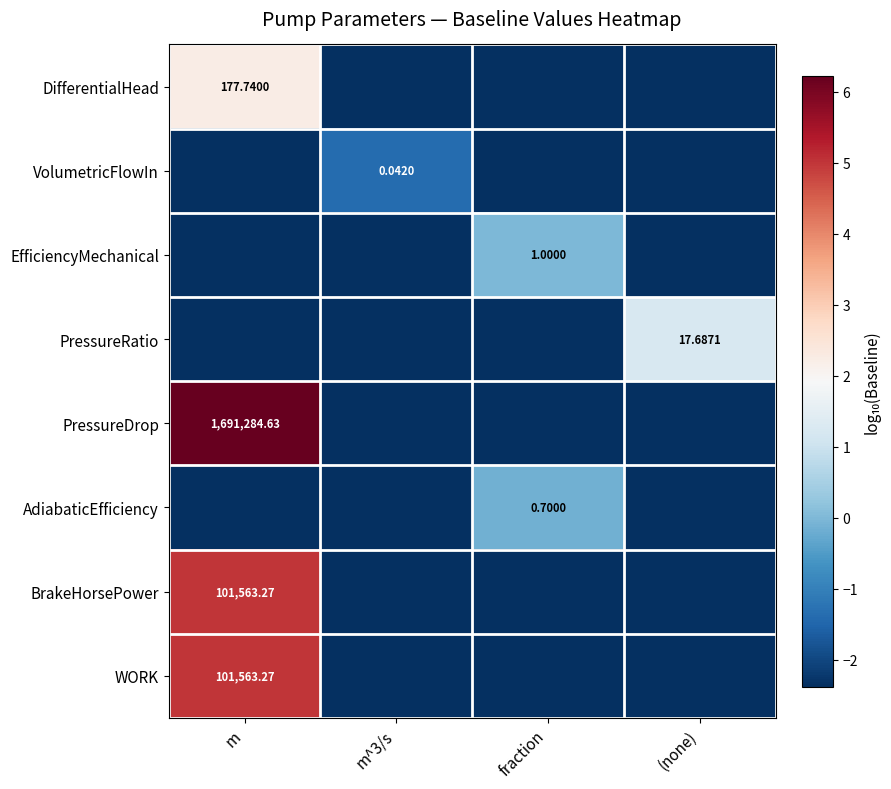

At how many categories does at least one series exceed -2?

4